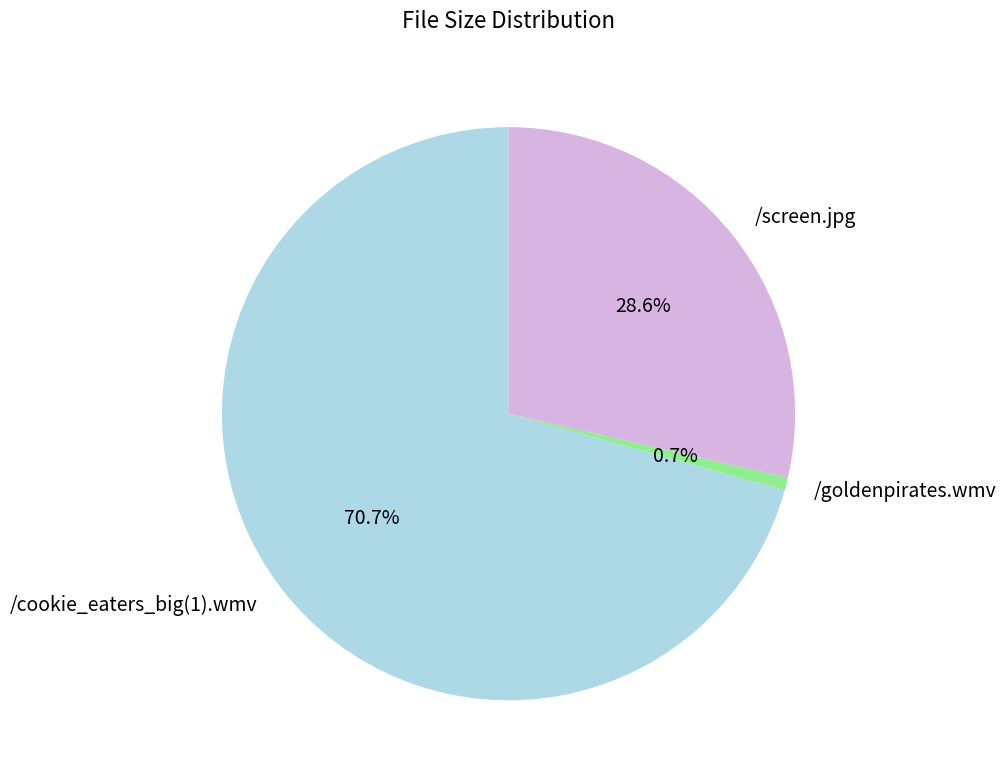

To the nearest percent, what is the difference between the /screen.jpg and /goldenpirates.wmv slice percentages?

28%